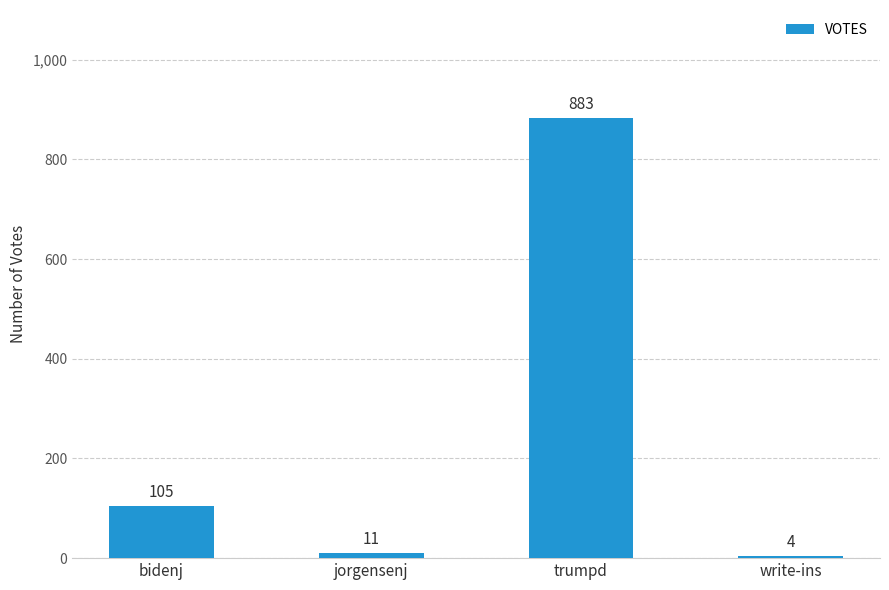

What is the value of the 2nd bar from the left?

11